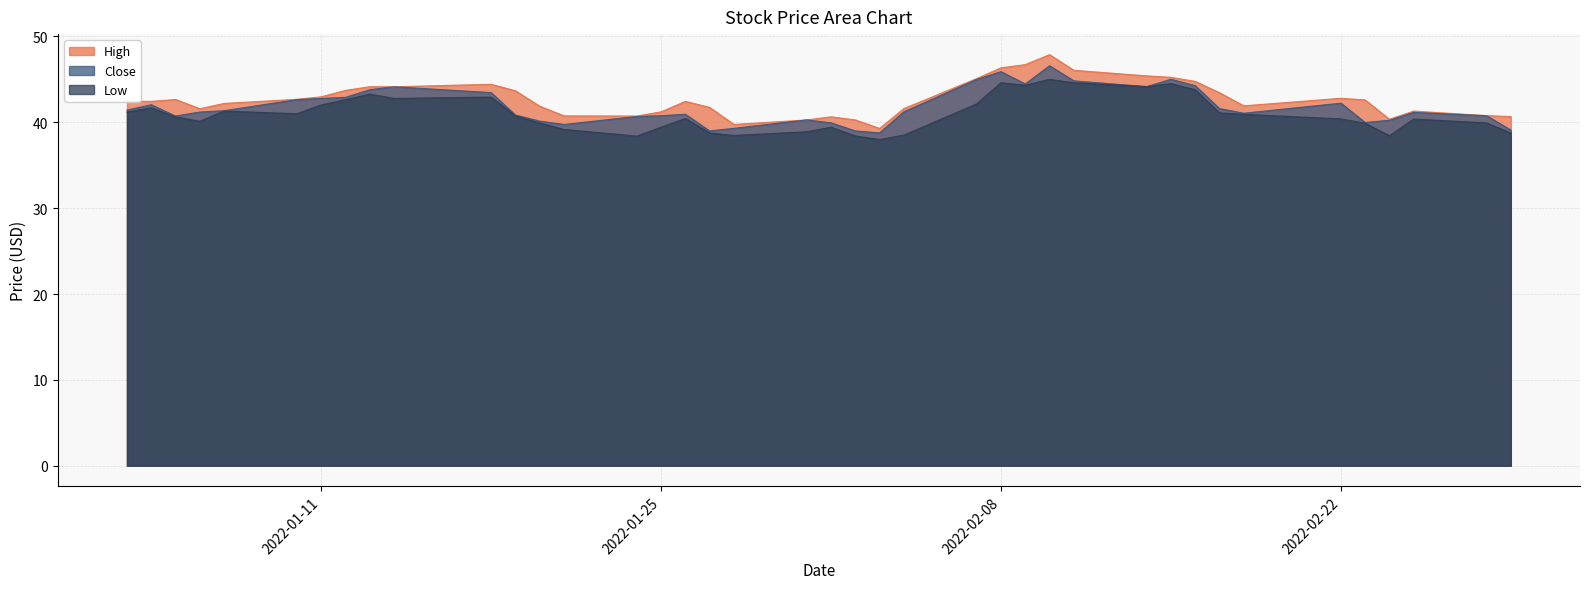

True or false: Low and Close cross at least once.

False